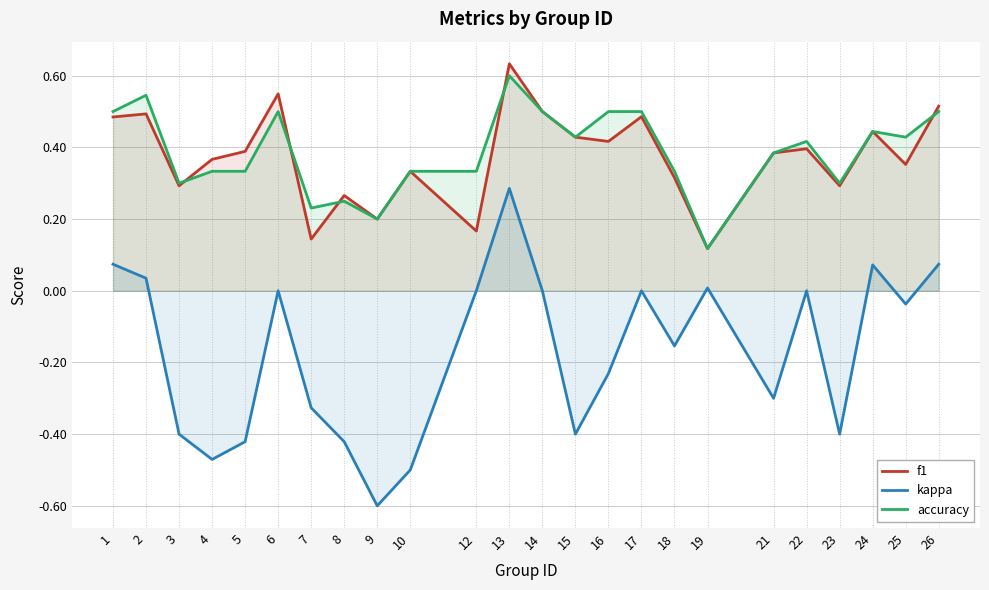

How many lines are shown in the chart?

3